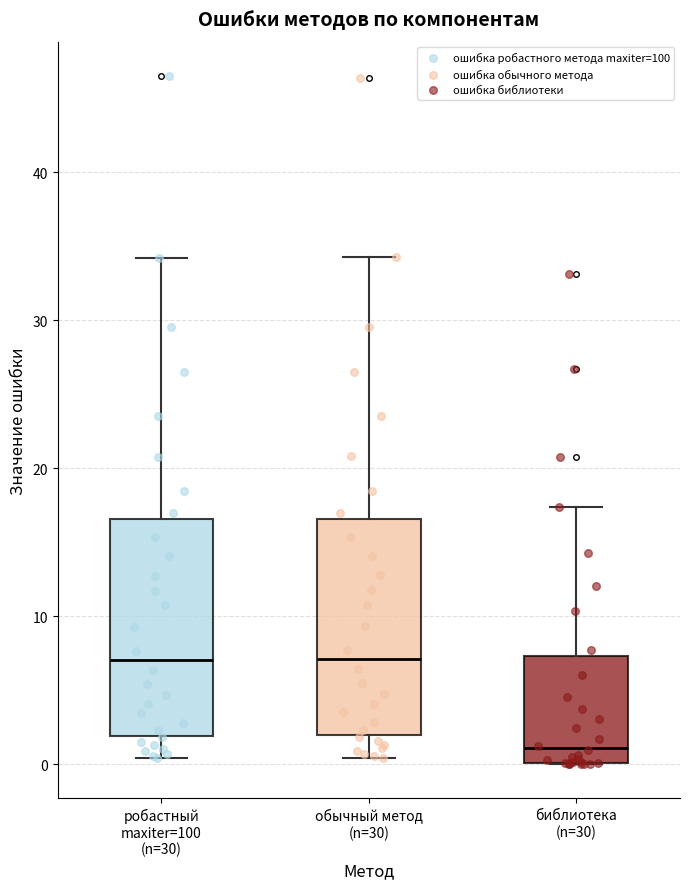

Reading left to right, read every box against the y-axis: the position of its median line, the range the box covers, and the ends of its whiskers. The values are not printed on the chart, so give them approximately, as read against the axis.

робастный maxiter=100 (n=30): median 7, box 2 to 17, whiskers 0 to 34
обычный метод (n=30): median 7, box 2 to 17, whiskers 0 to 34
библиотека (n=30): median 1, box 0 to 7, whiskers 0 to 17